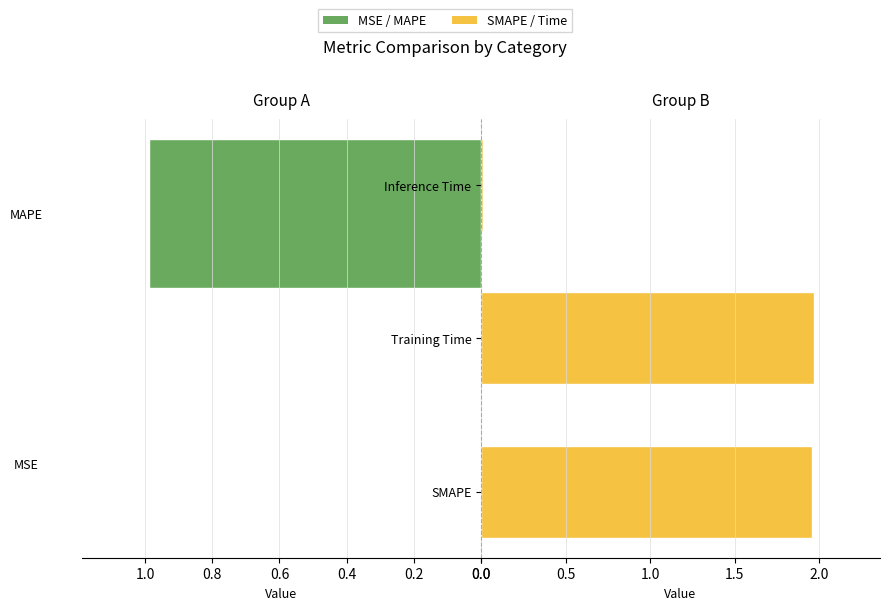

What is the label of the 2nd bar from the right?

Training Time